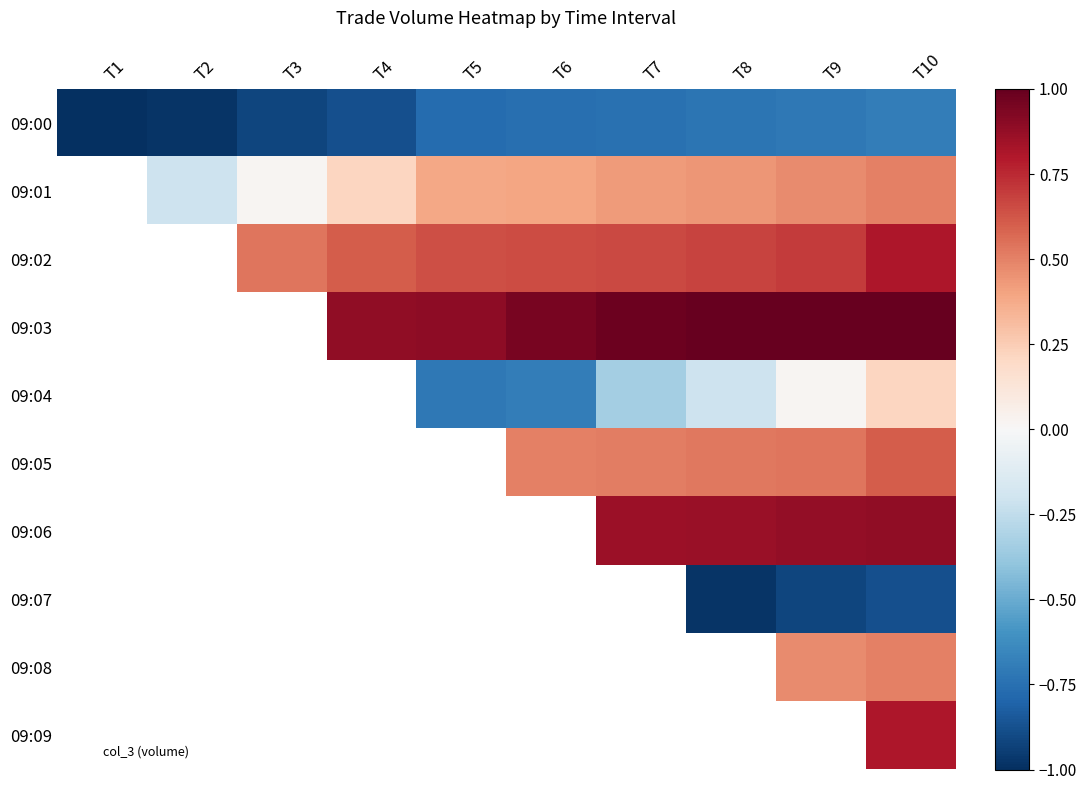

Between T2 and T9, which series saw the biggest shift?

09:01